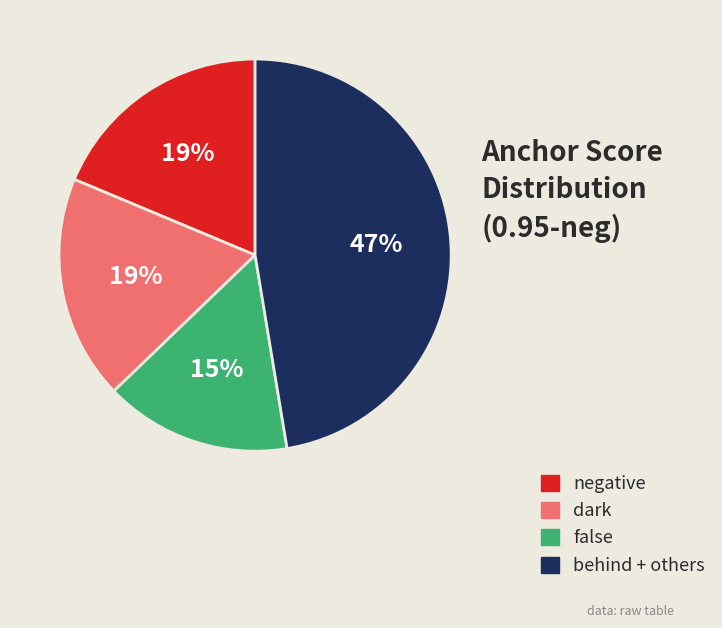

Combined, do false and behind + others account for over 50%?

Yes